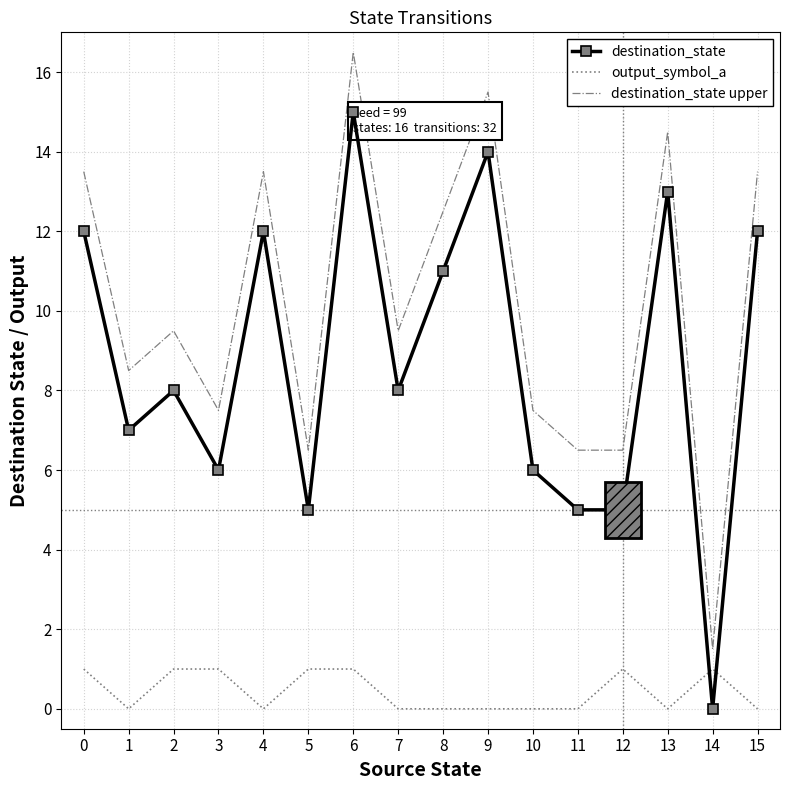

What is the spread (max minus min) of values at 3?

6.5